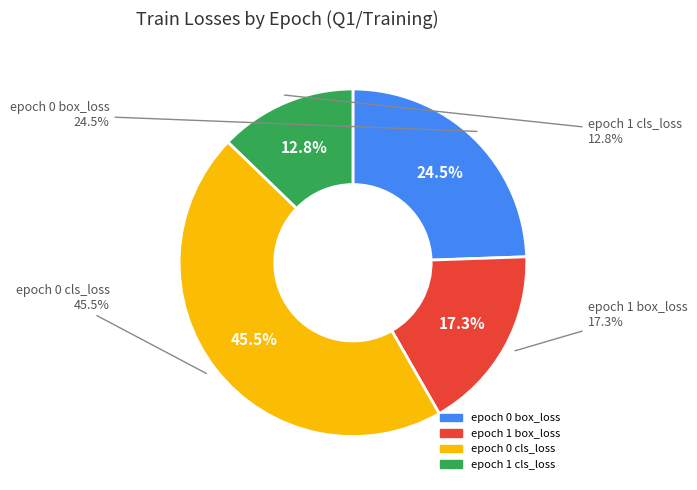

To the nearest percent, what portion does epoch 0 cls_loss represent?

45%